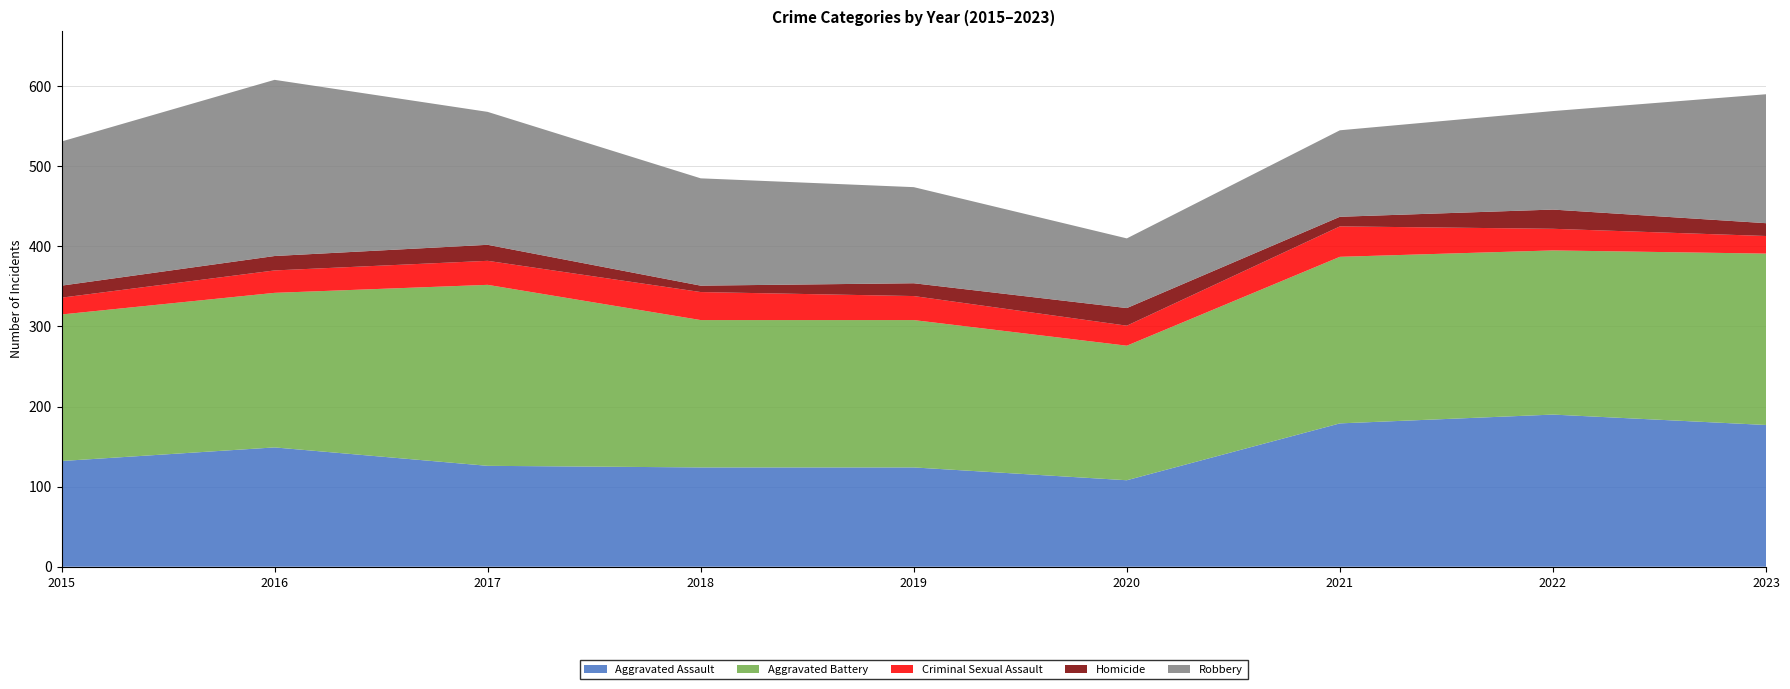

Reading left to right, list all the values displayed in this chart.

Aggravated Assault: 132	149	126	124	124	108	179	190	177
Aggravated Battery: 183	193	226	184	184	168	208	205	214
Criminal Sexual Assault: 21	28	30	35	30	25	38	27	22
Homicide: 15	18	20	8	16	22	12	24	16
Robbery: 180	220	166	134	120	87	108	123	161